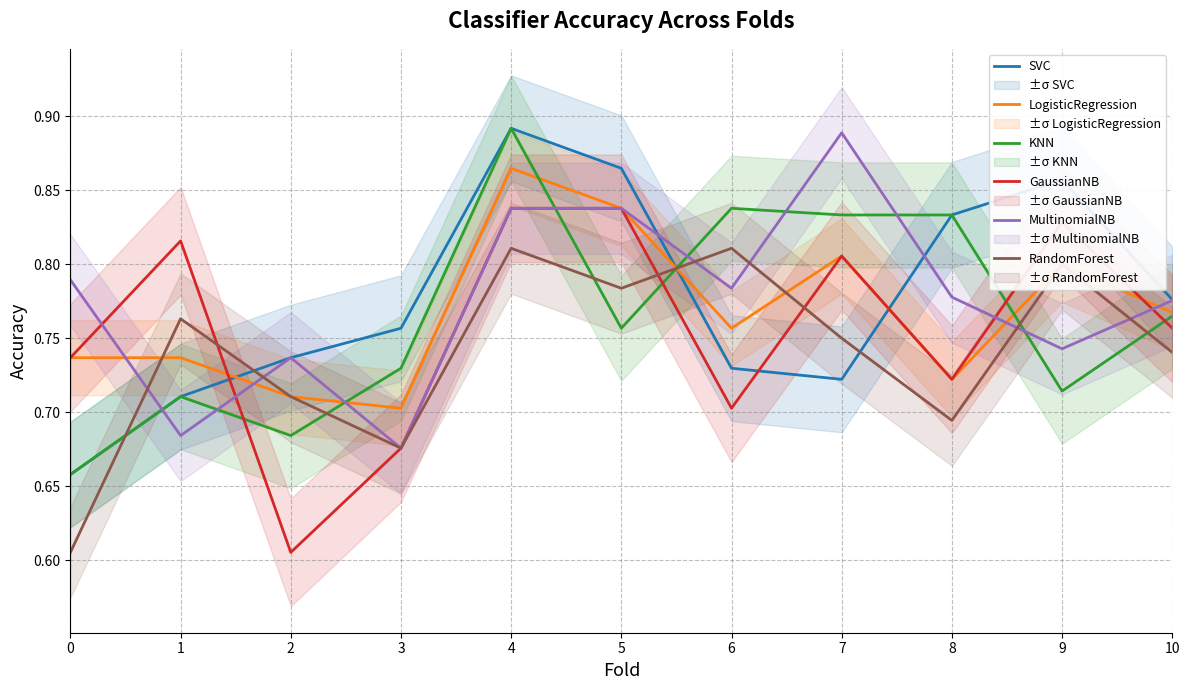

Reading right to left, what are all the values shown in this chart?

SVC: 0.8	0.9	0.8	0.7	0.7	0.9	0.9	0.8	0.7	0.7	0.7
LogisticRegression: 0.8	0.8	0.7	0.8	0.8	0.8	0.9	0.7	0.7	0.7	0.7
KNN: 0.8	0.7	0.8	0.8	0.8	0.8	0.9	0.7	0.7	0.7	0.7
GaussianNB: 0.8	0.8	0.7	0.8	0.7	0.8	0.8	0.7	0.6	0.8	0.7
MultinomialNB: 0.8	0.7	0.8	0.9	0.8	0.8	0.8	0.7	0.7	0.7	0.8
RandomForest: 0.7	0.8	0.7	0.8	0.8	0.8	0.8	0.7	0.7	0.8	0.6